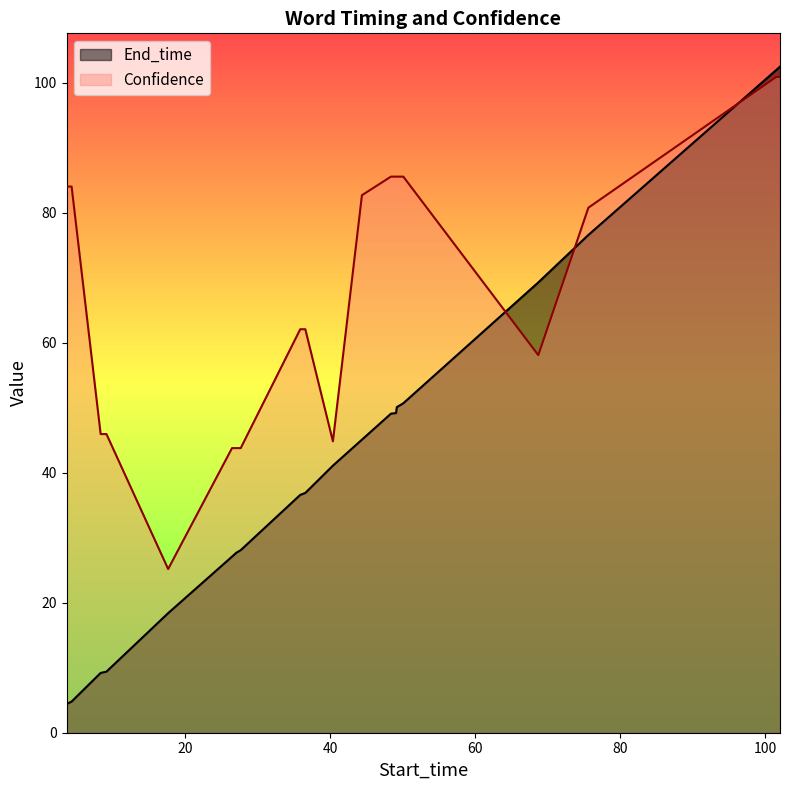

Is it true that End_time equals 9.2 at 8.4?

True